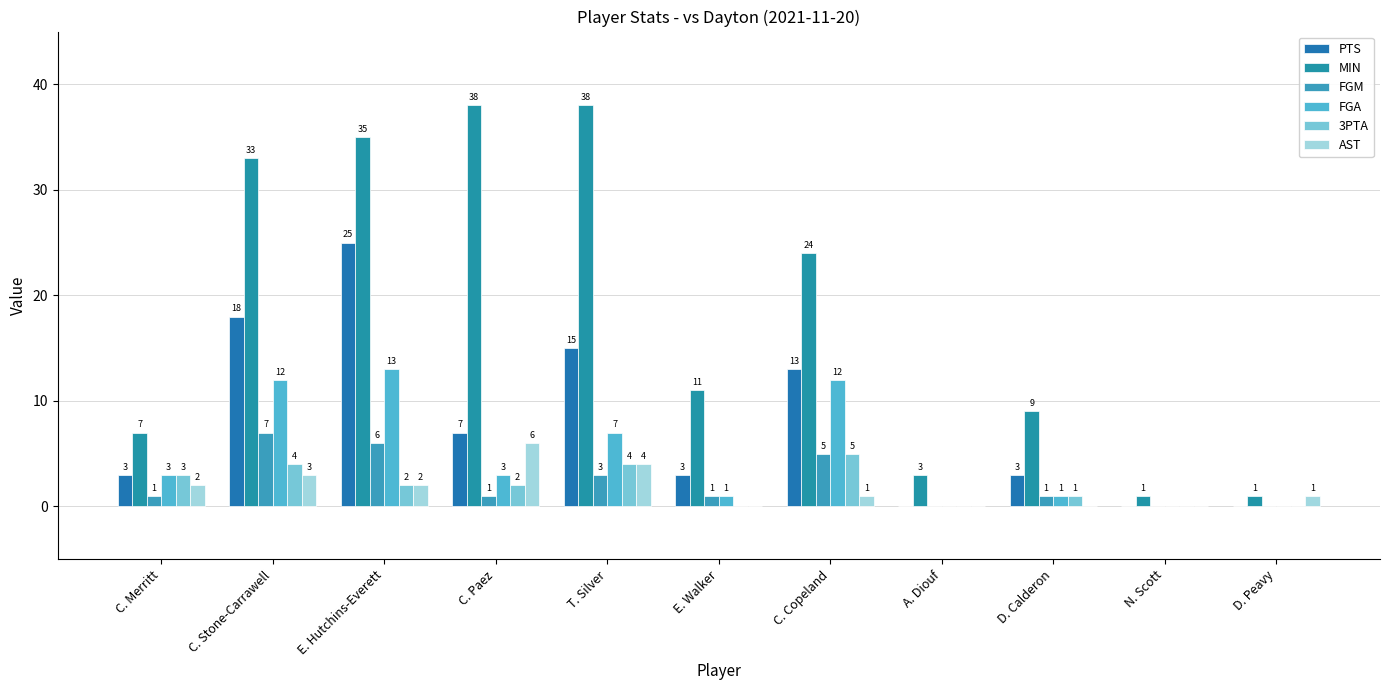

How many data points does each series have?

11